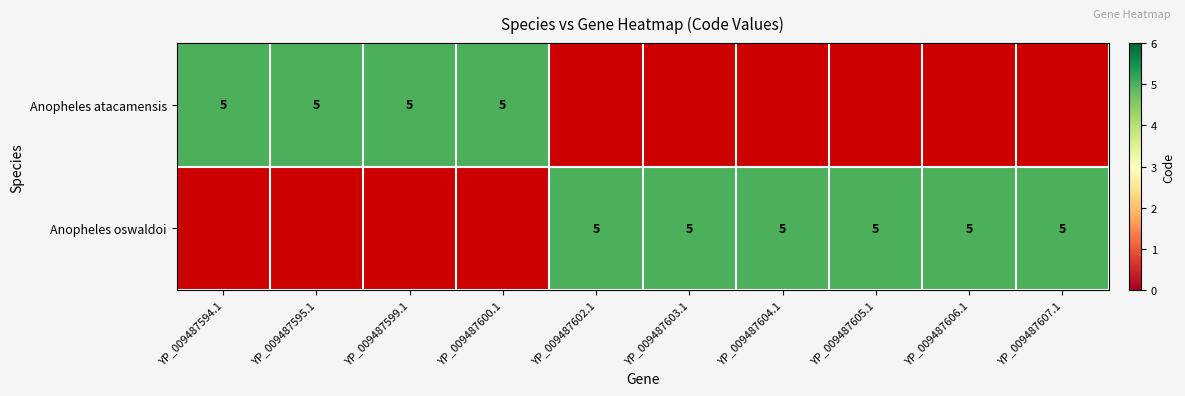

Which series has the largest range (max minus min)?

Anopheles atacamensis